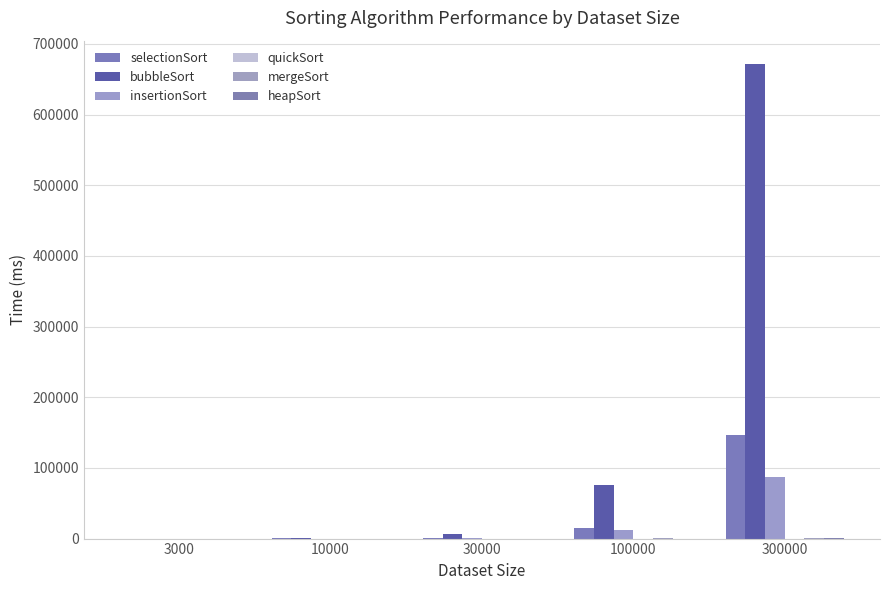

How many categories are shown in the chart?

5